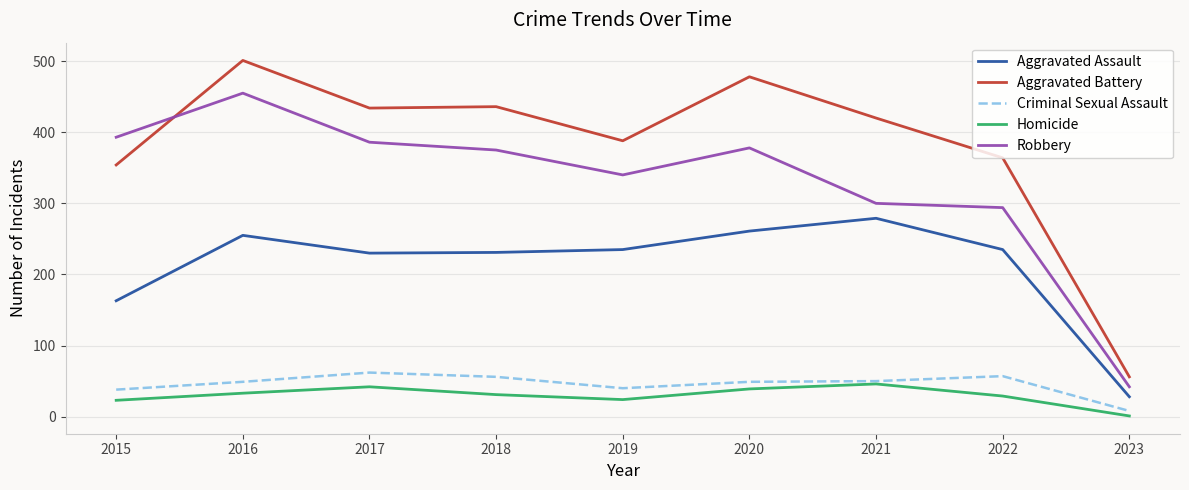

Is it true that Aggravated Battery equals 90 at 2019?

False